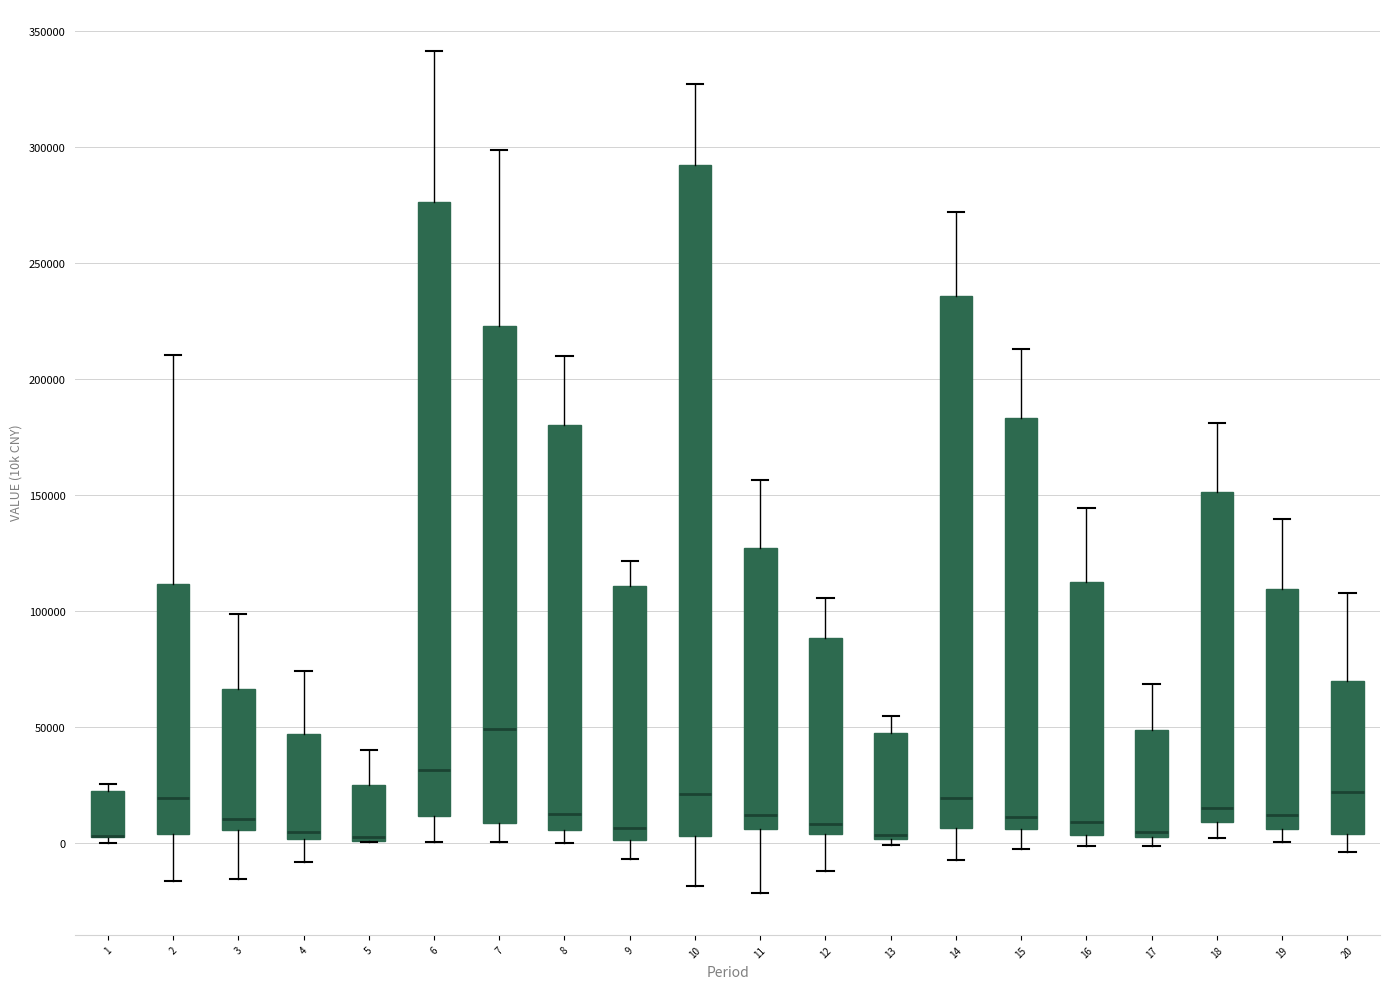

Where does the median line of the box at x = 11 sit on the y-axis? The values are not printed on the chart, so give them approximately, as read against the axis.

10000